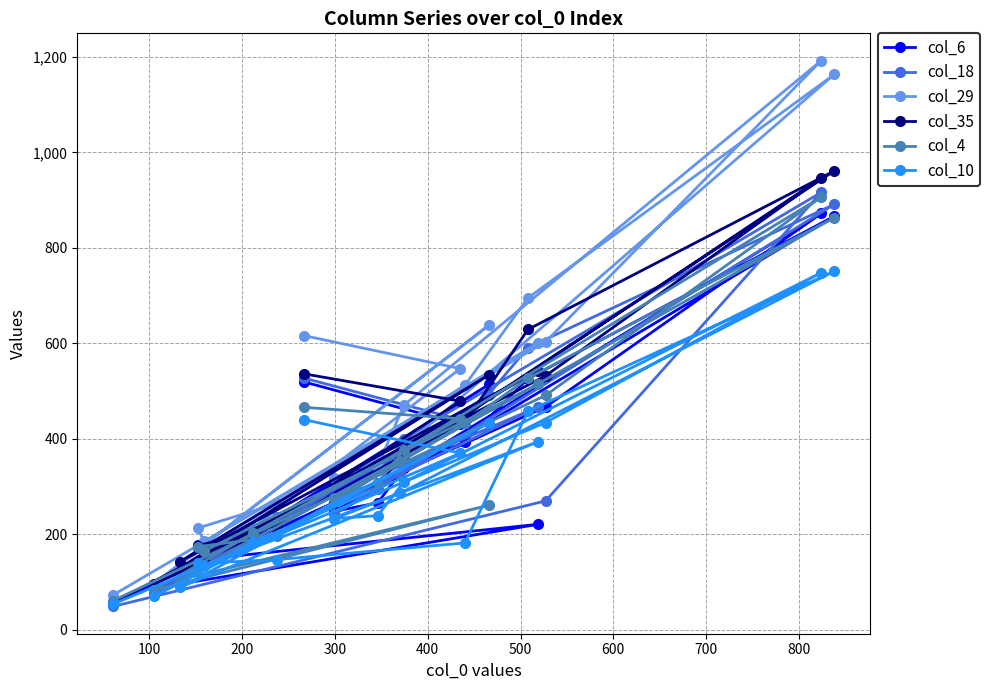

Which series has the widest spread of values?

col_29